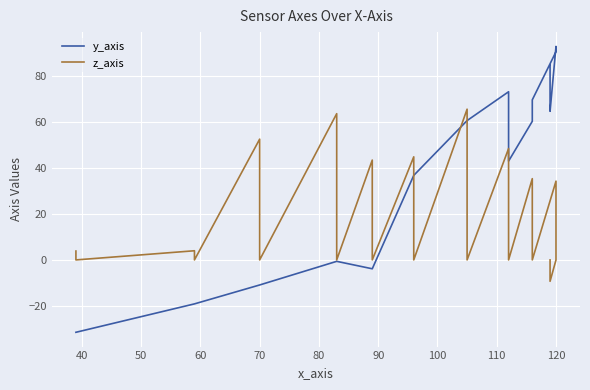

What is the average value of the z_axis series?

10.1